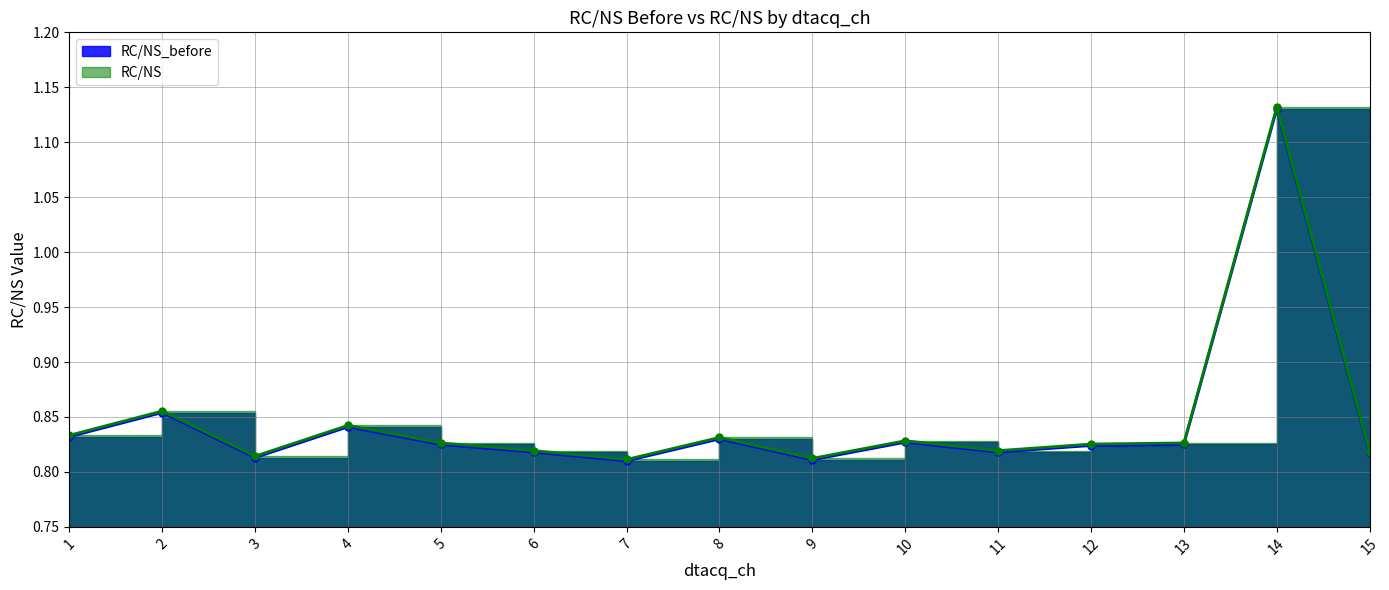

Which series has the largest total across all categories?

RC/NS